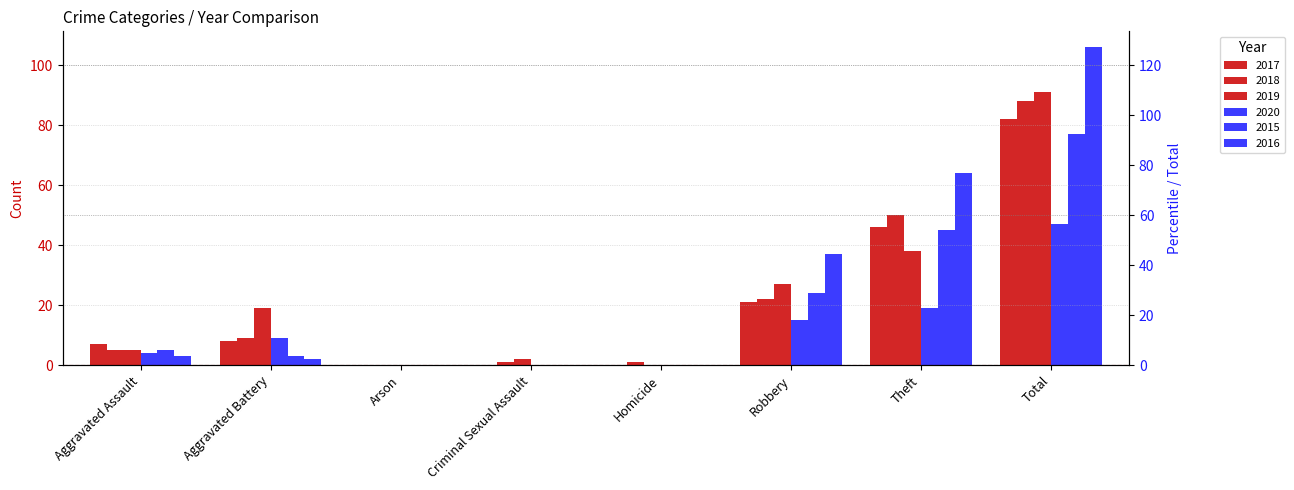

At which label is 2017 closest to 41?

Theft